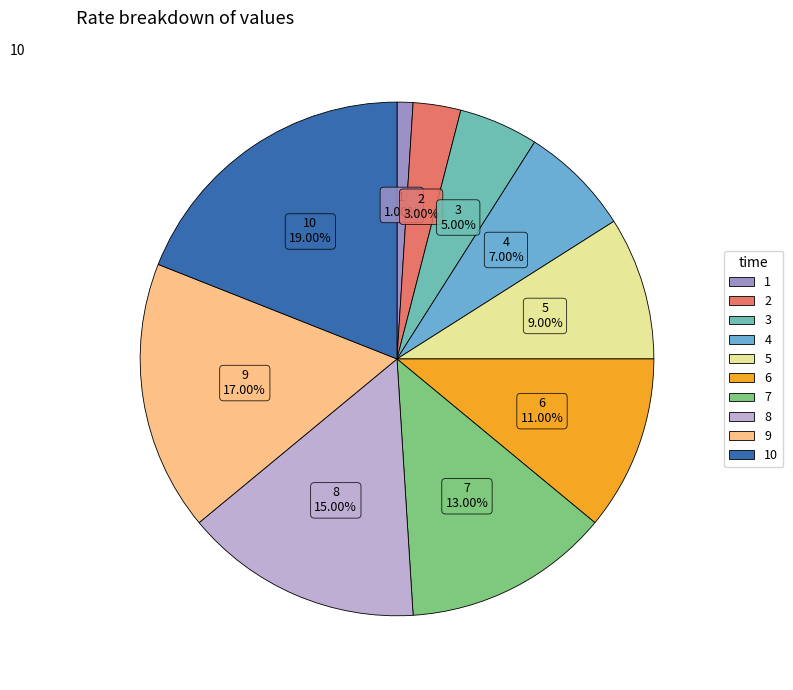

Is it true that 9 is 23% of the pie?

False